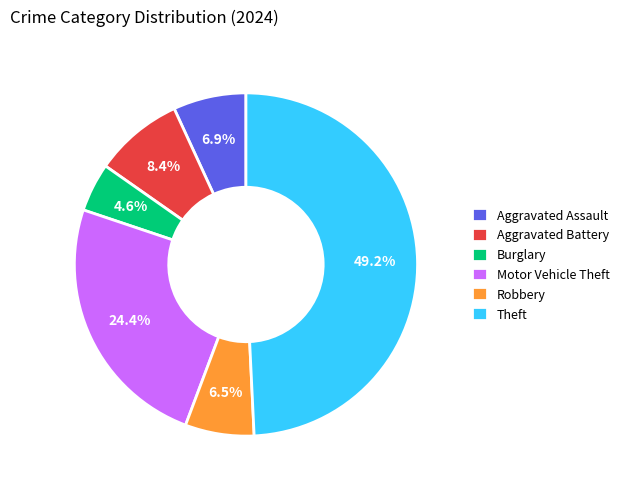

To the nearest percent, what is the combined percentage of Aggravated Assault and Robbery?

13%